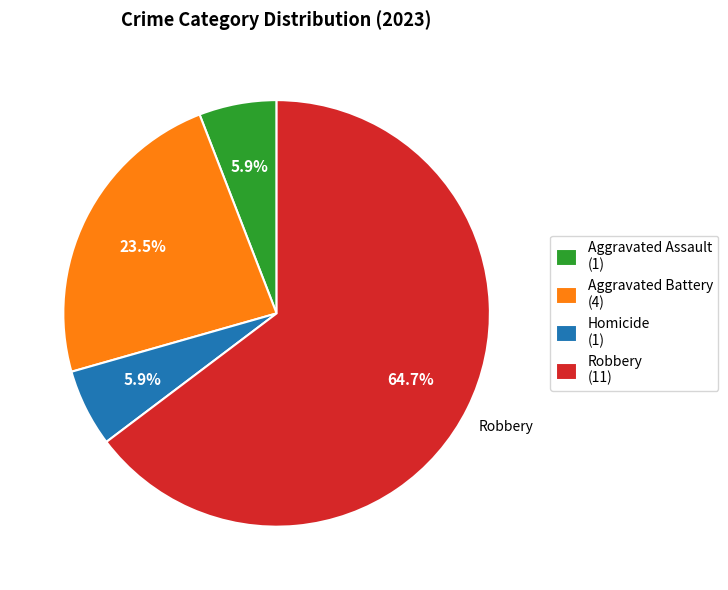

What is the largest slice in the pie chart?

Robbery (11)